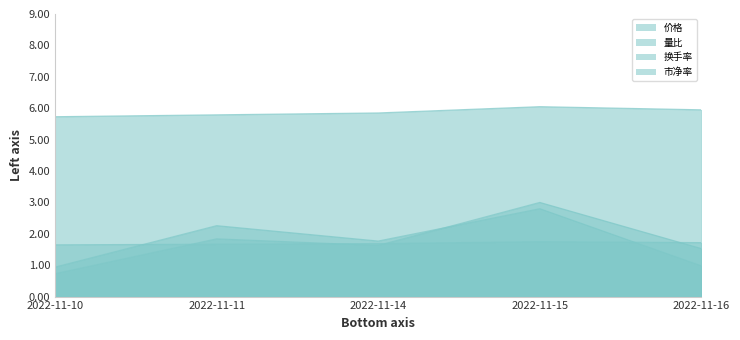

The value of 价格 at 2022-11-16 is 6.0. True or false?

True